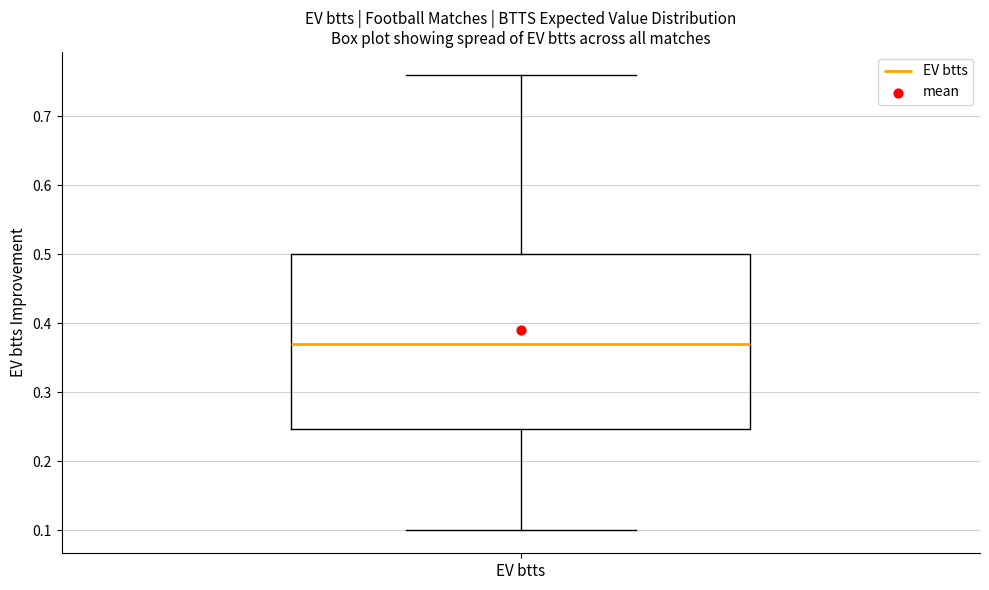

Where is the upper edge of the box for EV btts on the y-axis? The values are not printed on the chart, so give them approximately, as read against the axis.

0.50